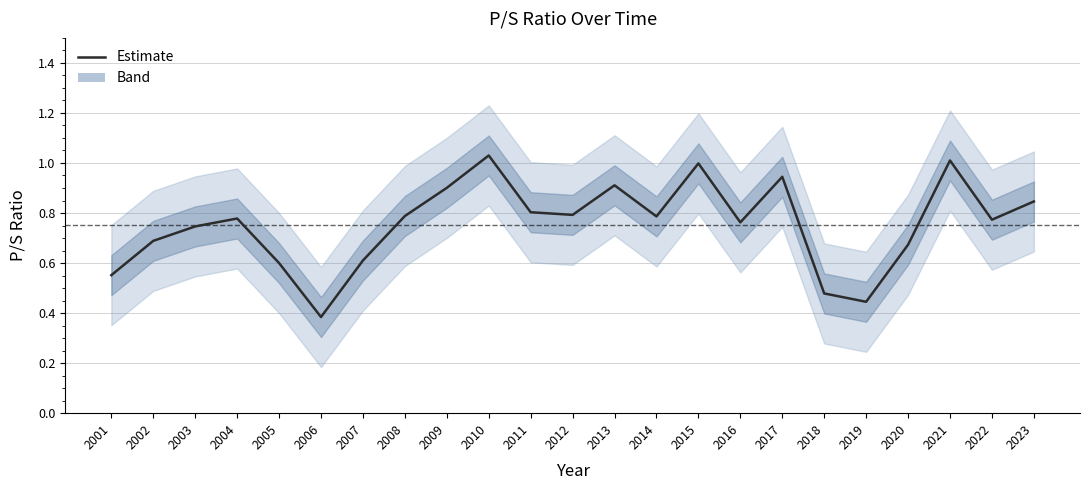

What is the difference between the maximum and second lowest values?

0.6